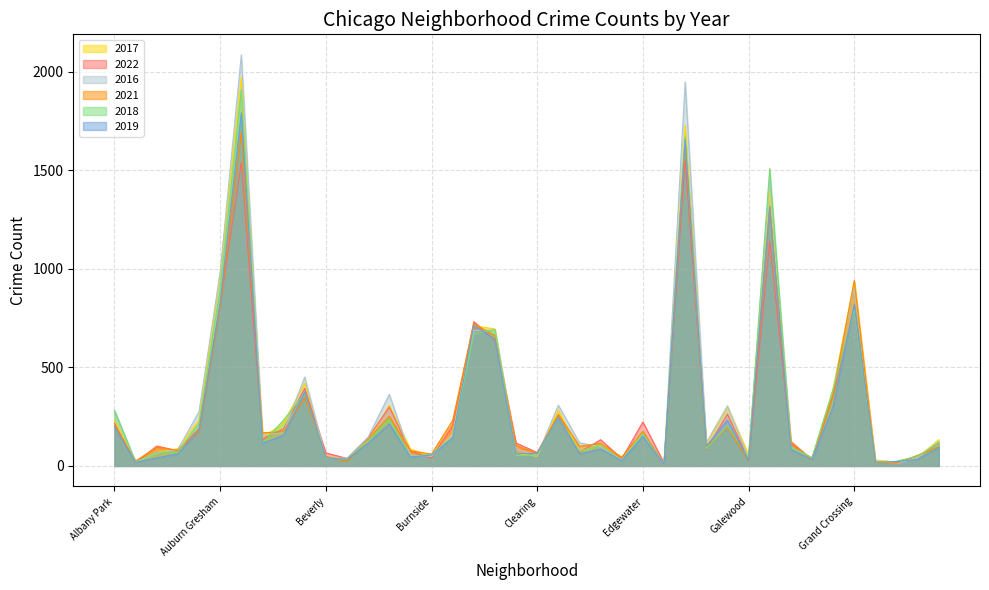

Rank the categories by 2019 value from lowest to highest.

Edison Park, Andersonville, Grant Park, Greektown, East Village, Galewood, Gold Coast, Boystown, Hegewisch, Archer Heights, Beverly, Bucktown, Burnside, Armour Square, Chinatown, Dunning, Clearing, Garfield Ridge, East Side, Hermosa, Fuller Park, Avalon Park, Bridgeport, Calumet Heights, Edgewater, Avondale, Ashburn, Albany Park, Brighton Park, Gage Park, Douglas, Grand Boulevard, Belmont Cragin, Chicago Lawn, Chatham, Grand Crossing, Auburn Gresham, Garfield Park, Englewood, Austin